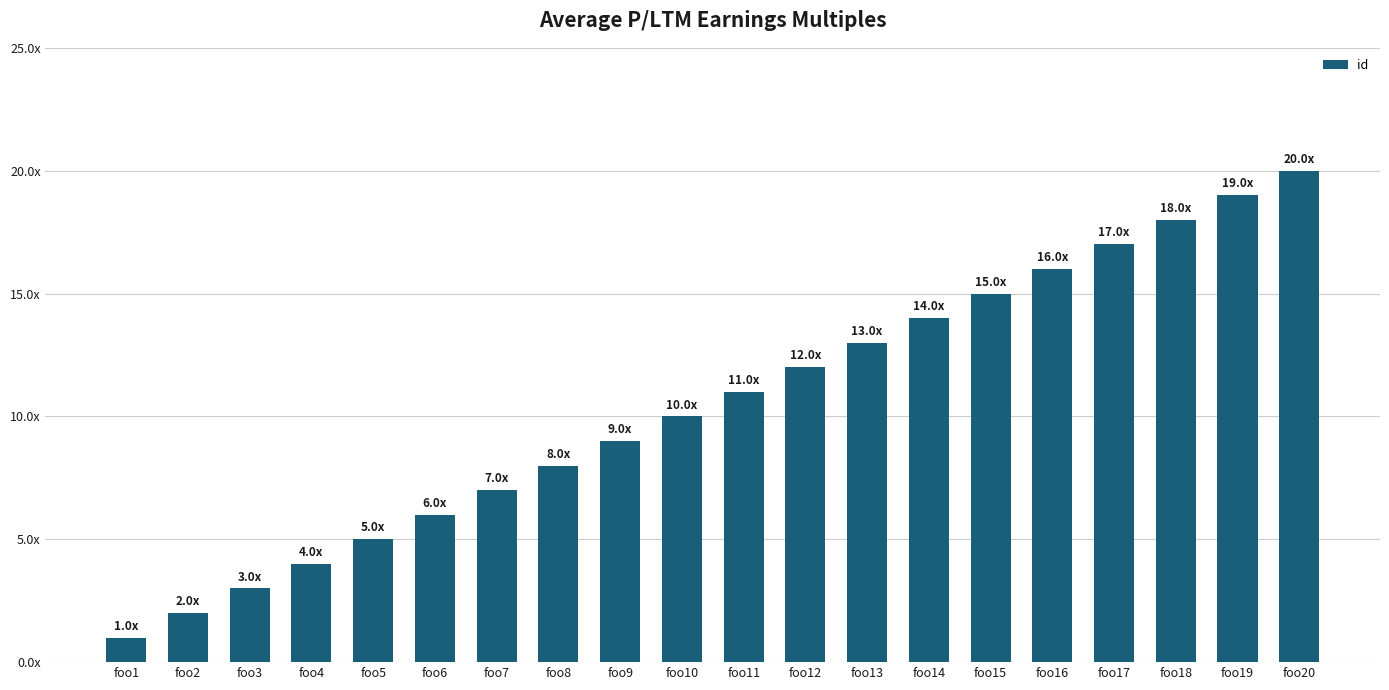

At which label does the data first exceed 11?

foo12